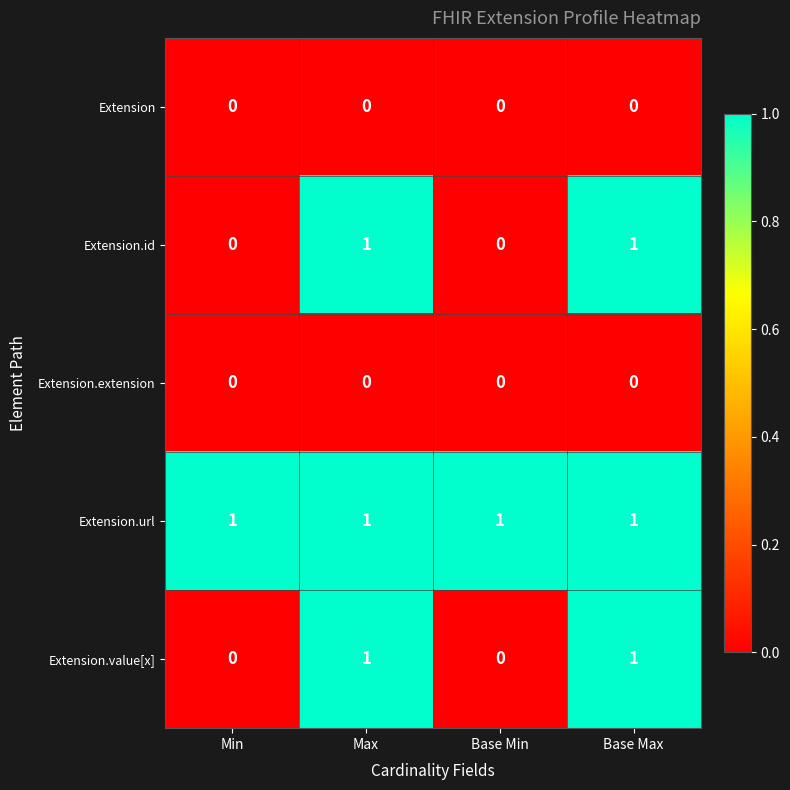

True or false: Extension.value[x] has a value of 1 at Max.

True